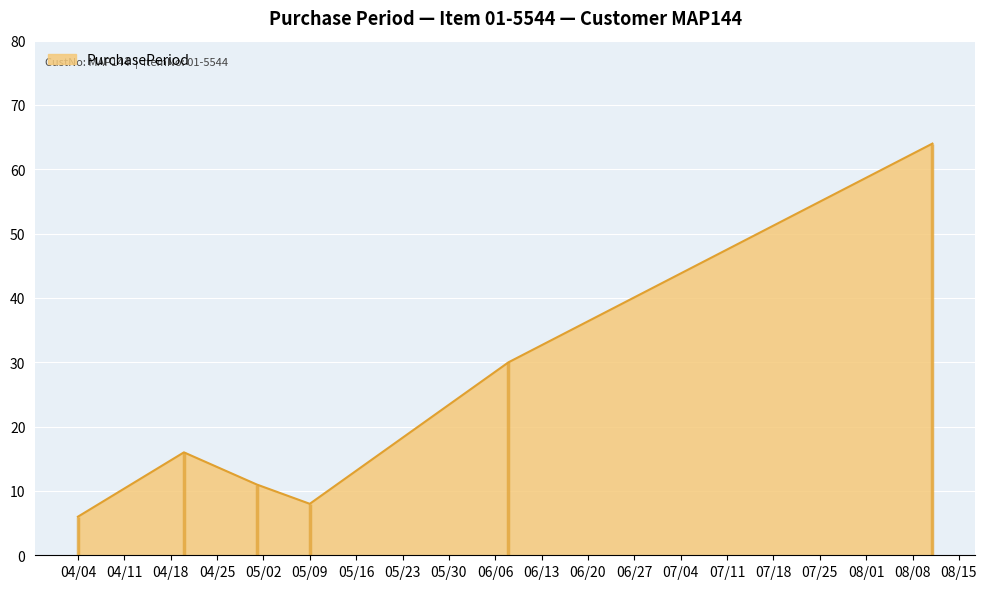

What is the ratio of the value at 2017-08-11 to the value at 2017-04-20?

4.0